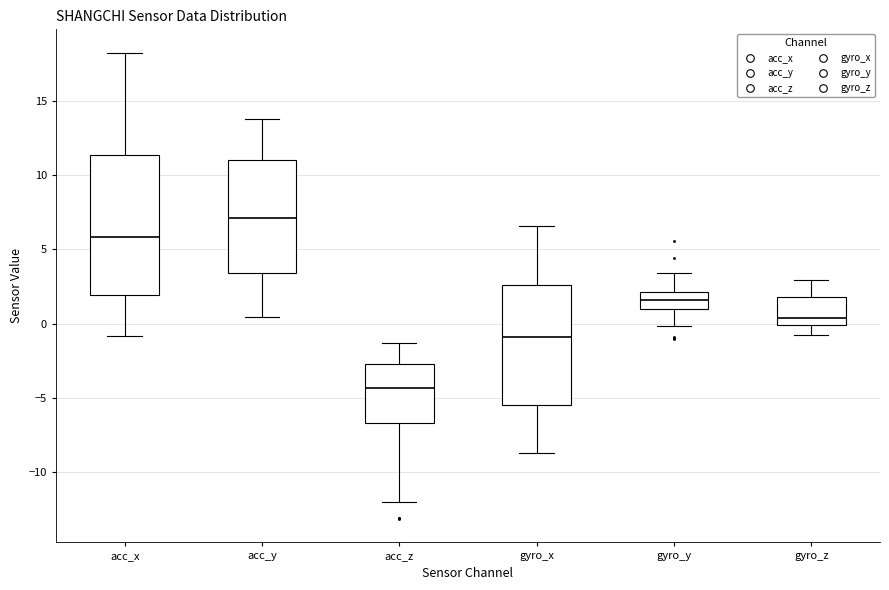

Reading left to right, read every box against the y-axis: the position of its median line, the range the box covers, and the ends of its whiskers. The values are not printed on the chart, so give them approximately, as read against the axis.

acc_x: median 6.0, box 2.0 to 11.5, whiskers -1.0 to 18.0
acc_y: median 7.0, box 3.5 to 11.0, whiskers 0.5 to 14.0
acc_z: median -4.5, box -6.5 to -2.5, whiskers -12.0 to -1.5
gyro_x: median -1.0, box -5.5 to 2.5, whiskers -8.5 to 6.5
gyro_y: median 1.5, box 1.0 to 2.0, whiskers 0.0 to 3.5
gyro_z: median 0.5, box 0.0 to 2.0, whiskers -1.0 to 3.0